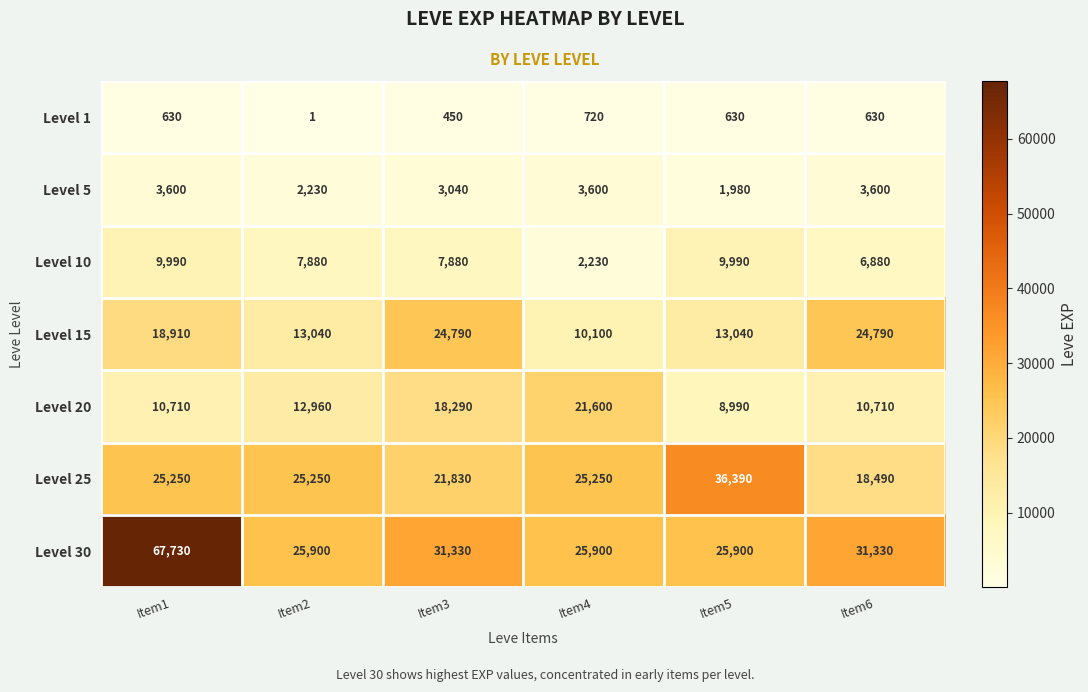

Which series has the largest range (max minus min)?

Level 30